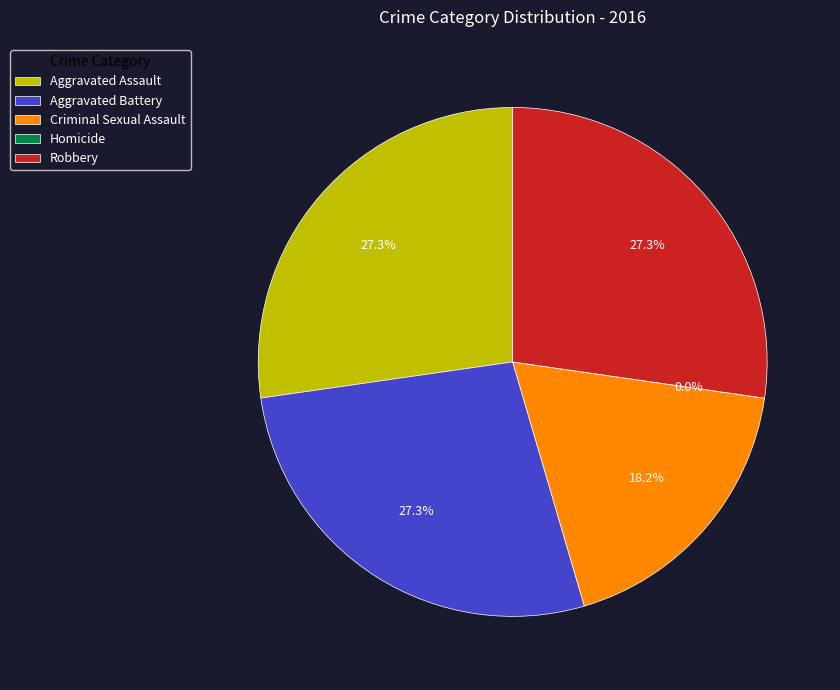

Count the number of slices in the pie.

5